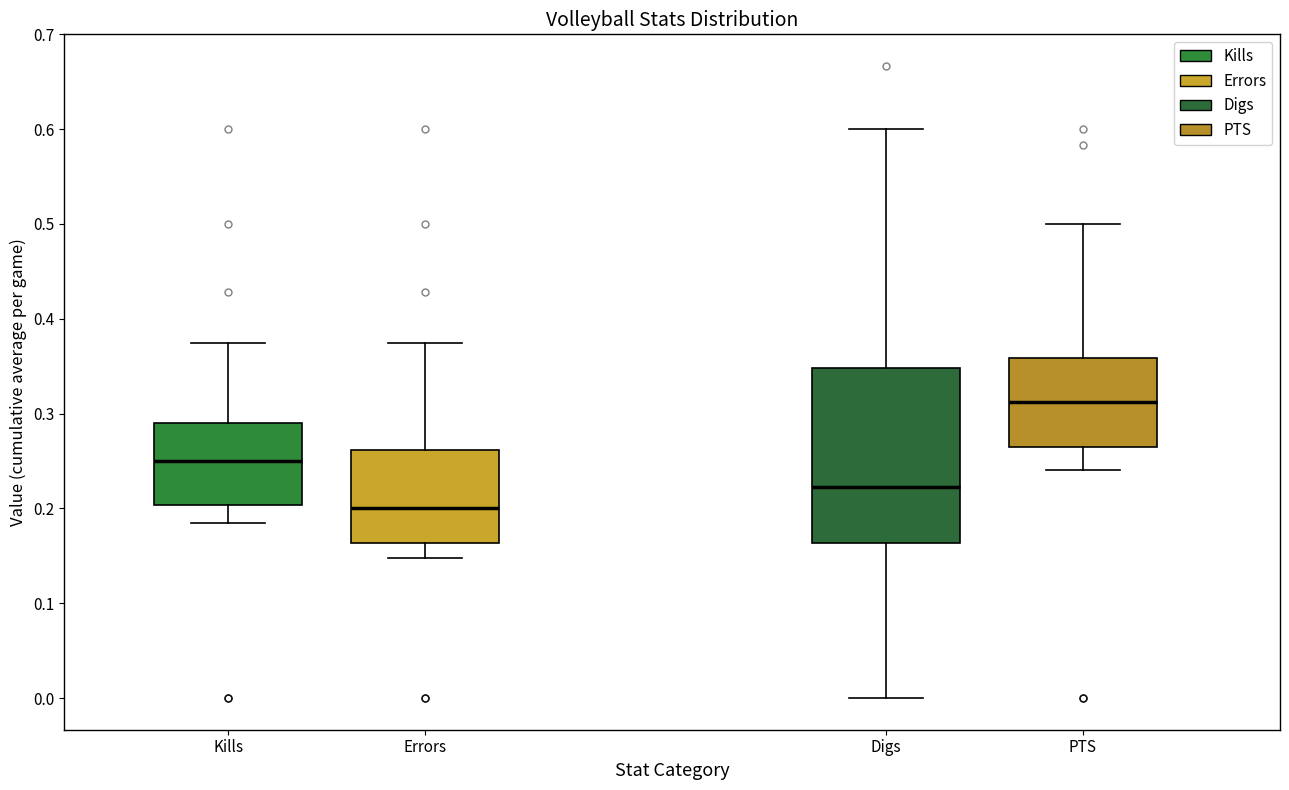

Which box has the highest median line?

PTS